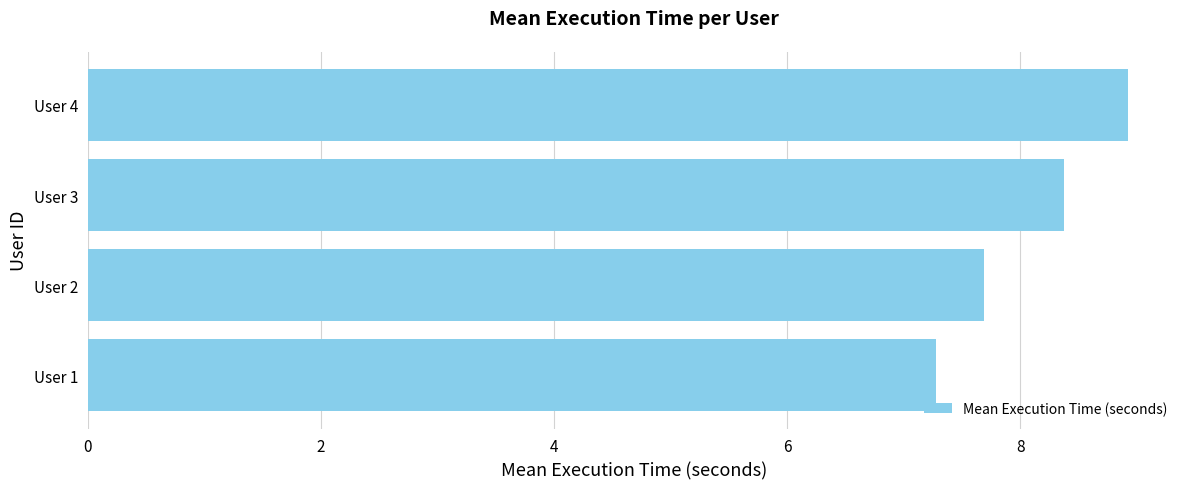

Which has a higher value, User 3 or User 4?

User 4